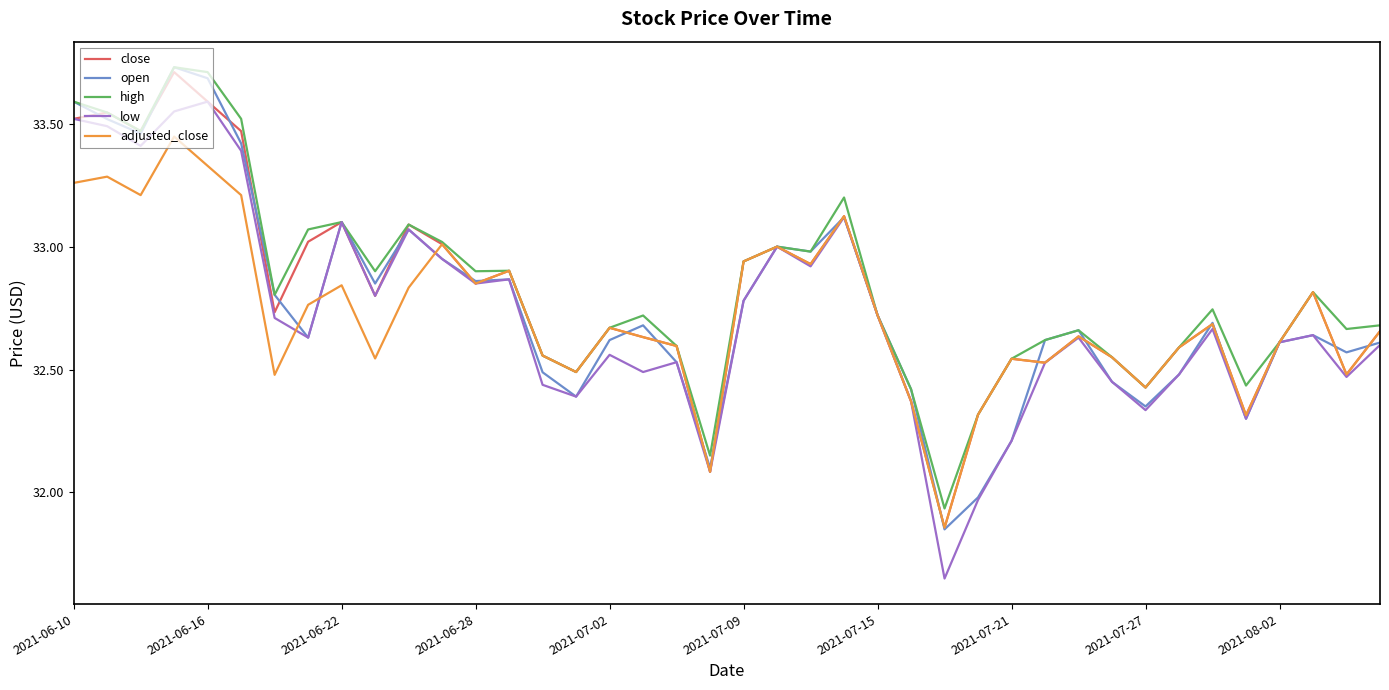

Which series has the largest range (max minus min)?

low